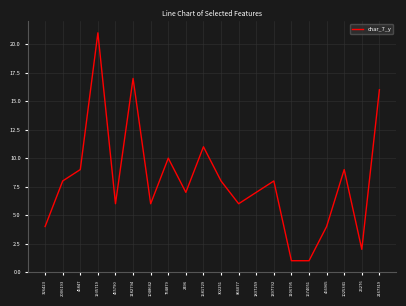

Reading left to right, transcribe all the data shown in this chart.

4	8	9	21	6	17	6	10	7	11	8	6	7	8	1	1	4	9	2	16